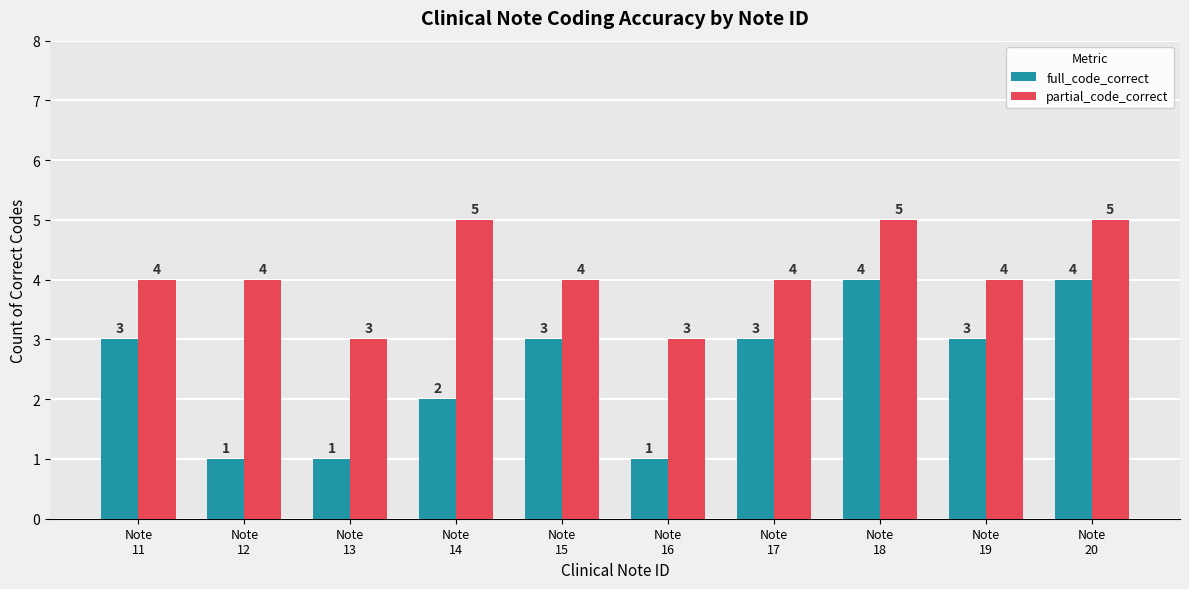

What is the total value across all series at Note
13?

4